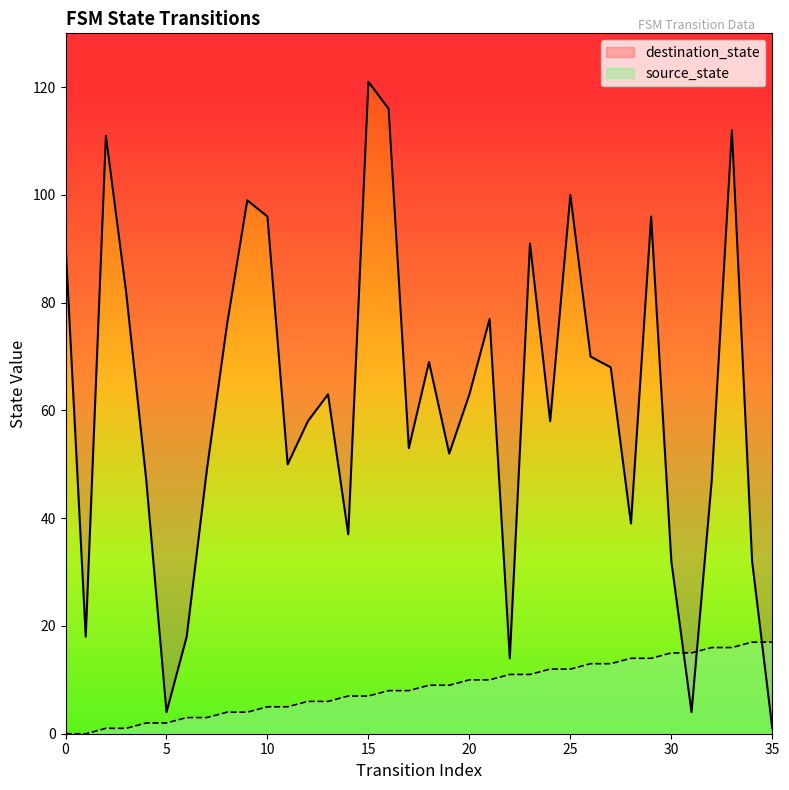

Reading left to right, extract all data points from this chart.

source_state: 0=0	1=0	2=1	3=1	4=2	5=2	6=3	7=3	8=4	9=4	10=5	11=5	12=6	13=6	14=7	15=7	16=8	17=8	18=9	19=9	20=10	21=10	22=11	23=11	24=12	25=12	26=13	27=13	28=14	29=14	30=15	31=15	32=16	33=16	34=17	35=17
destination_state: 0=91	1=18	2=111	3=82	4=47	5=4	6=18	7=49	8=76	9=99	10=96	11=50	12=58	13=63	14=37	15=121	16=116	17=53	18=69	19=52	20=63	21=77	22=14	23=91	24=58	25=100	26=70	27=68	28=39	29=96	30=32	31=4	32=47	33=112	34=32	35=1